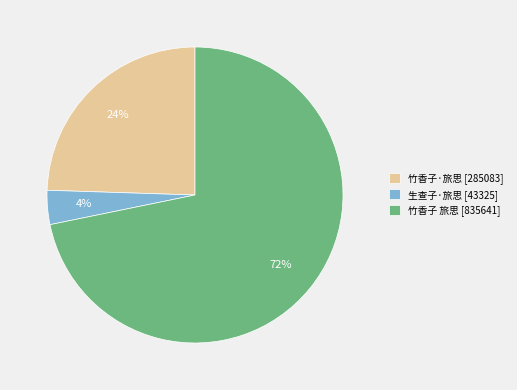

To the nearest percent, what is the combined percentage of 生查子·旅思 and 竹香子·旅思?

28%